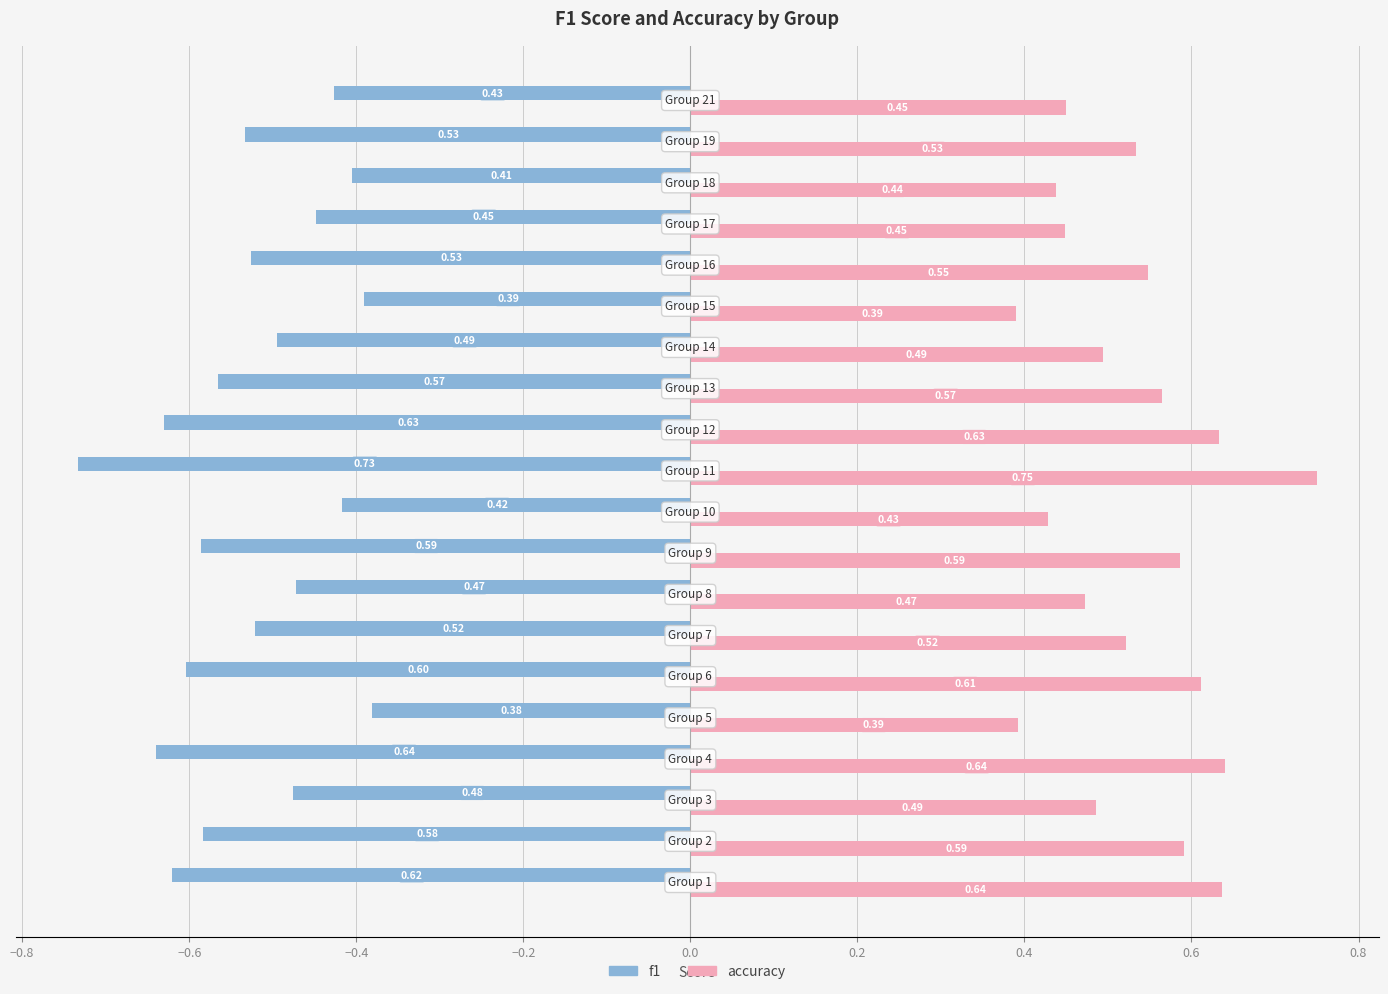

What is the difference between the second highest and minimum values in the accuracy series?

0.2